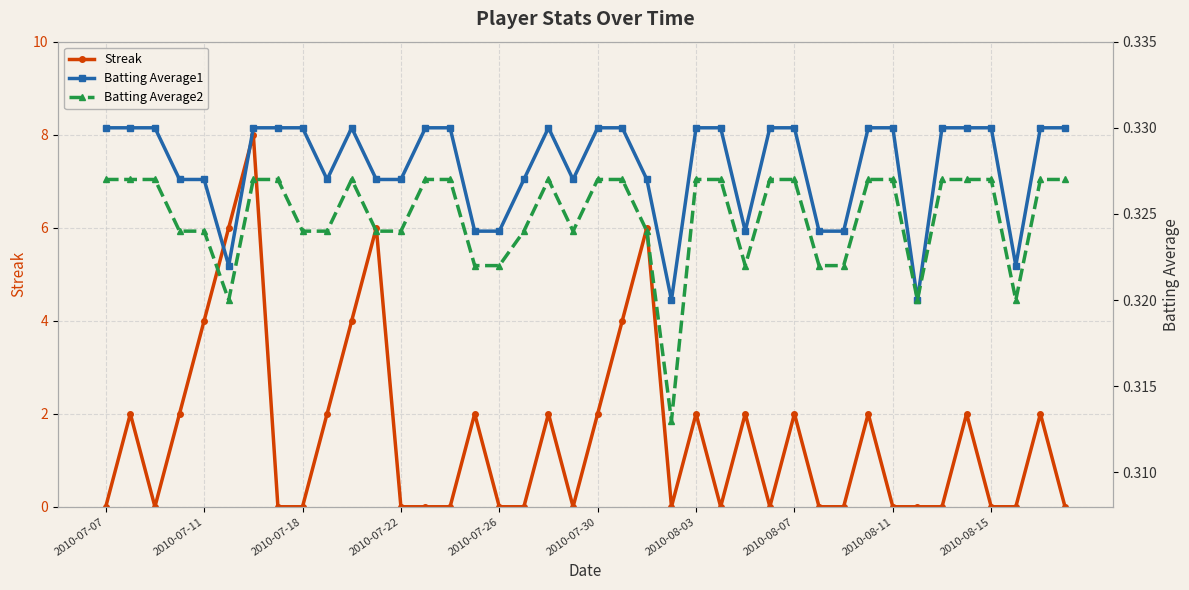

Reading left to right, extract all data points from this chart.

Streak: 0.0	2.0	0.0	2.0	4.0	6.0	8.0	0.0	0.0	2.0	4.0	6.0	0.0	0.0	0.0	2.0	0.0	0.0	2.0	0.0	2.0	4.0	6.0	0.0	2.0	0.0	2.0	0.0	2.0	0.0	0.0	2.0	0.0	0.0	0.0	2.0	0.0	0.0	2.0	0.0
Batting Average1: 0.3	0.3	0.3	0.3	0.3	0.3	0.3	0.3	0.3	0.3	0.3	0.3	0.3	0.3	0.3	0.3	0.3	0.3	0.3	0.3	0.3	0.3	0.3	0.3	0.3	0.3	0.3	0.3	0.3	0.3	0.3	0.3	0.3	0.3	0.3	0.3	0.3	0.3	0.3	0.3
Batting Average2: 0.3	0.3	0.3	0.3	0.3	0.3	0.3	0.3	0.3	0.3	0.3	0.3	0.3	0.3	0.3	0.3	0.3	0.3	0.3	0.3	0.3	0.3	0.3	0.3	0.3	0.3	0.3	0.3	0.3	0.3	0.3	0.3	0.3	0.3	0.3	0.3	0.3	0.3	0.3	0.3